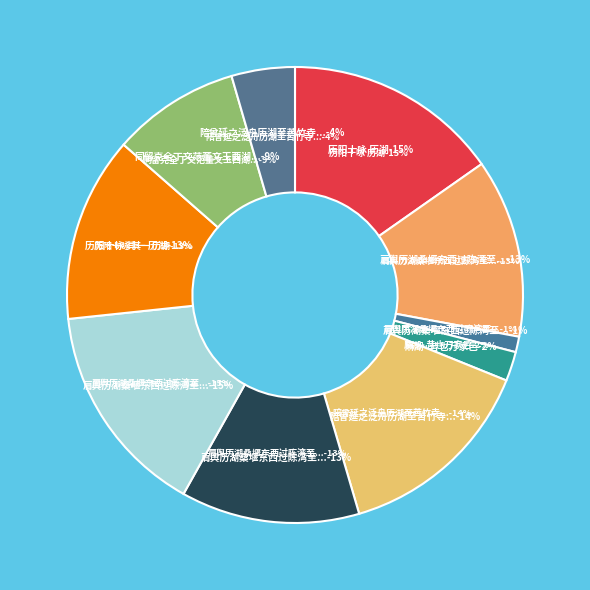

To the nearest percent, what is the difference between the 同留克全丁文范董文玉西湖泛舟遂历湖上诸山 and 历阳十咏 其一 历湖 slice percentages?

4%